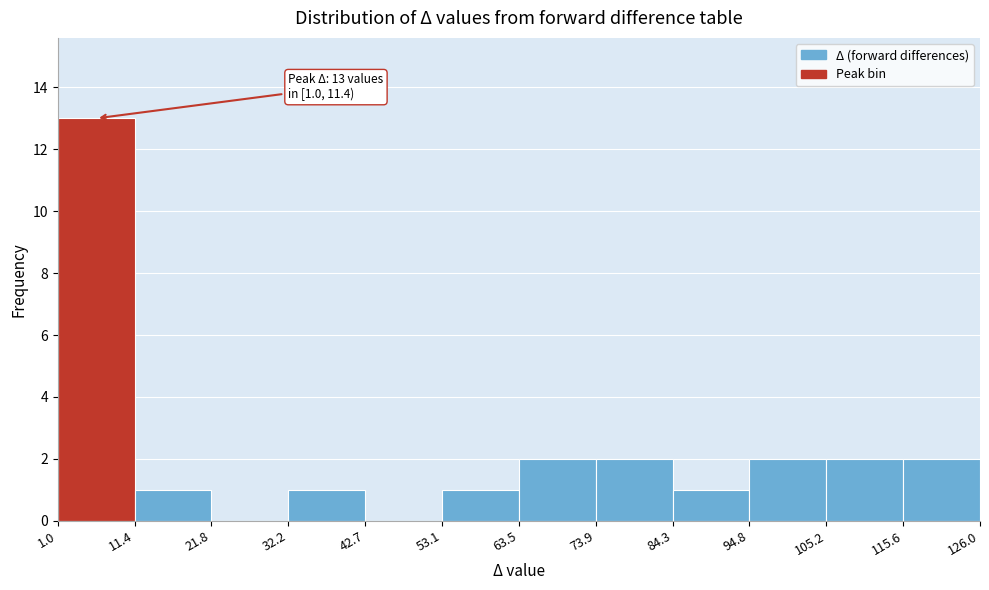

Which range on the x-axis has the tallest bar?

1.0 to 11.4